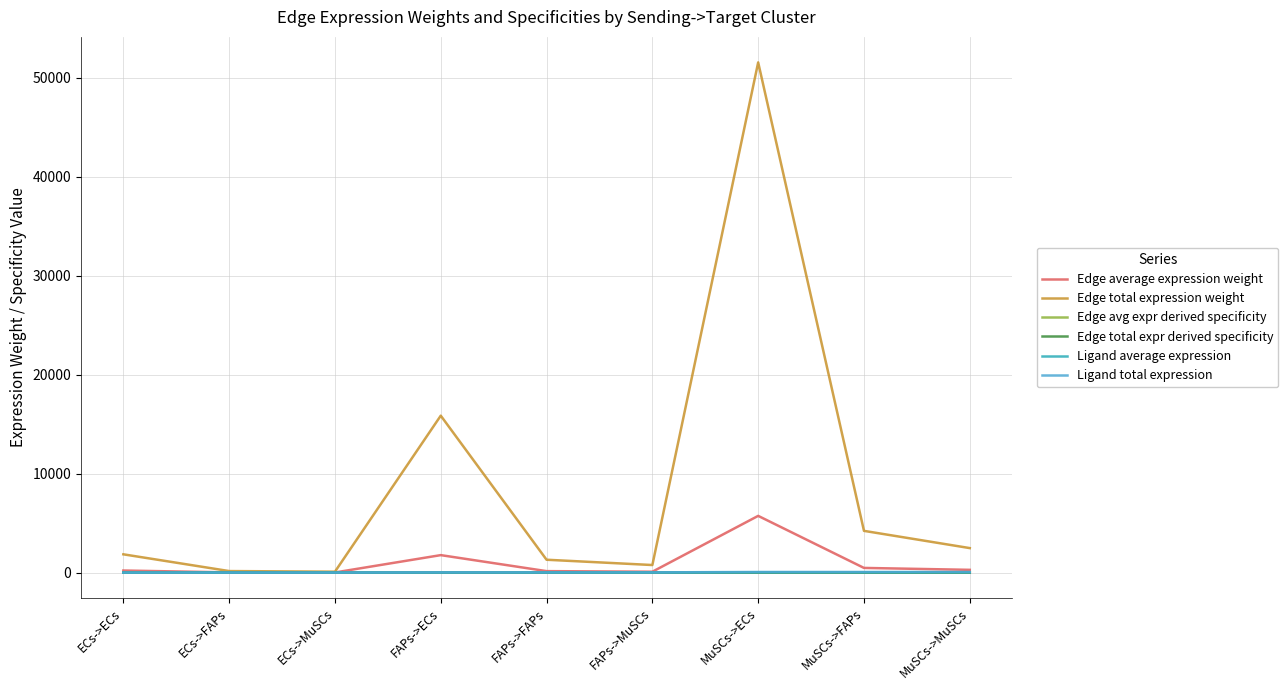

Rank the series by their maximum value, from lowest to highest.

Edge total expr derived specificity, Edge avg expr derived specificity, Ligand average expression, Ligand total expression, Edge average expression weight, Edge total expression weight